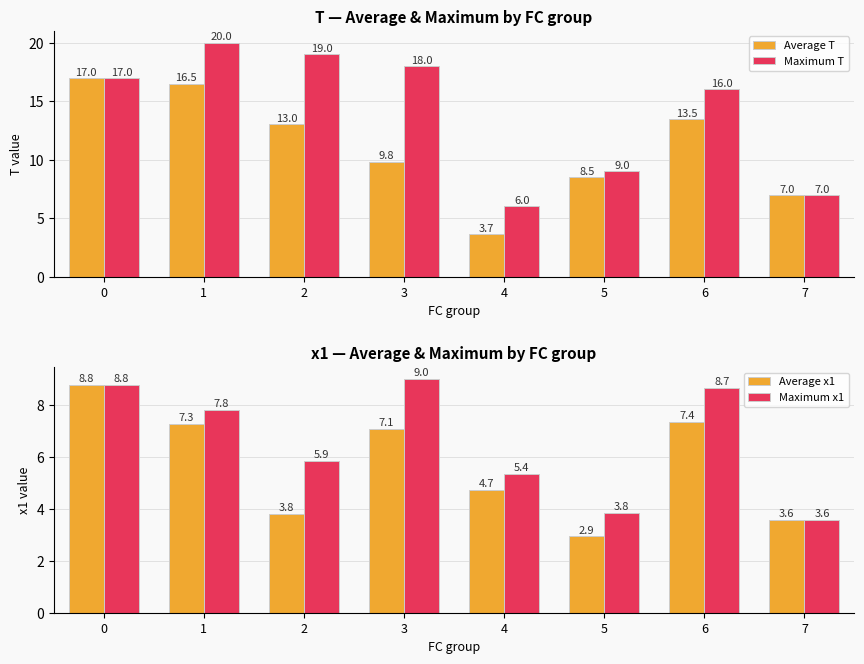

Rank the series at 5 from lowest to highest value.

Average x1, Maximum x1, Average T, Maximum T